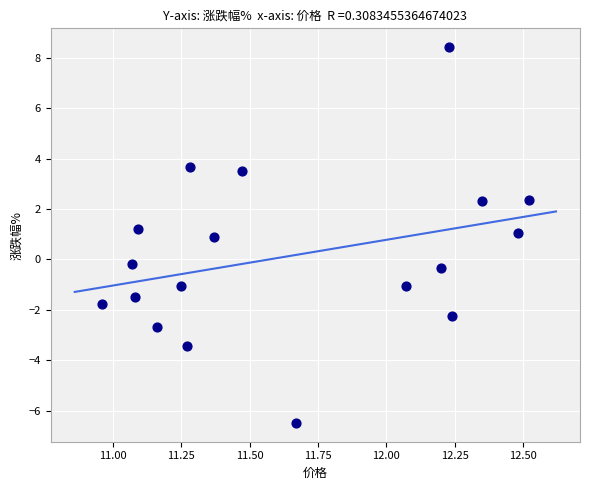

What is the range of Y values (max minus min)?

14.9